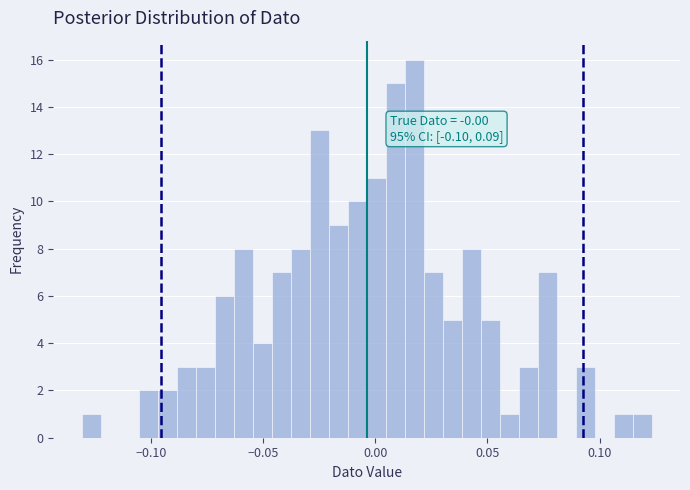

Read against the x-axis, roughly where is the centre of the tallest bar?

0.015